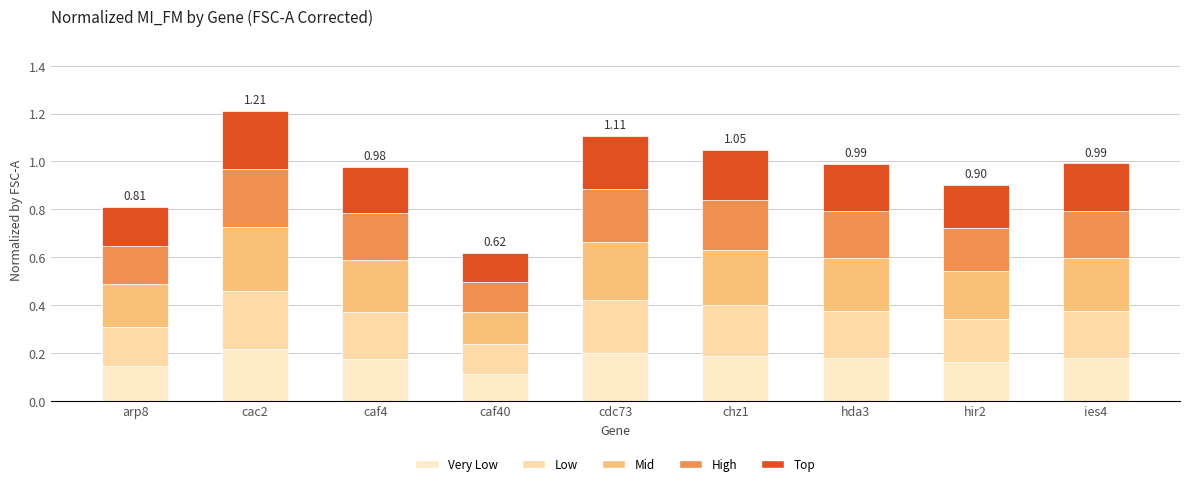

What is the total value across all series at ies4?

1.0